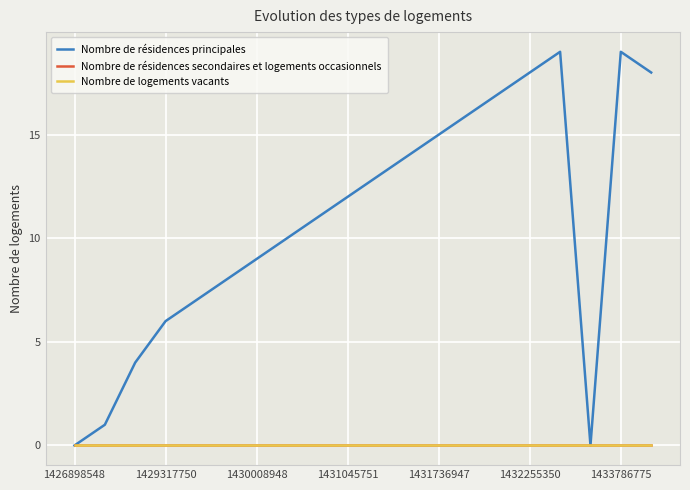

What is the sum of all Nombre de résidences principales values?

217